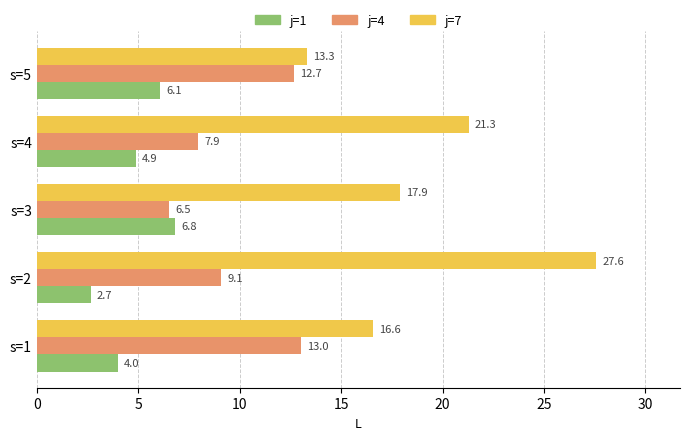

Is it true that j=4 equals 2.7 at s=4?

False